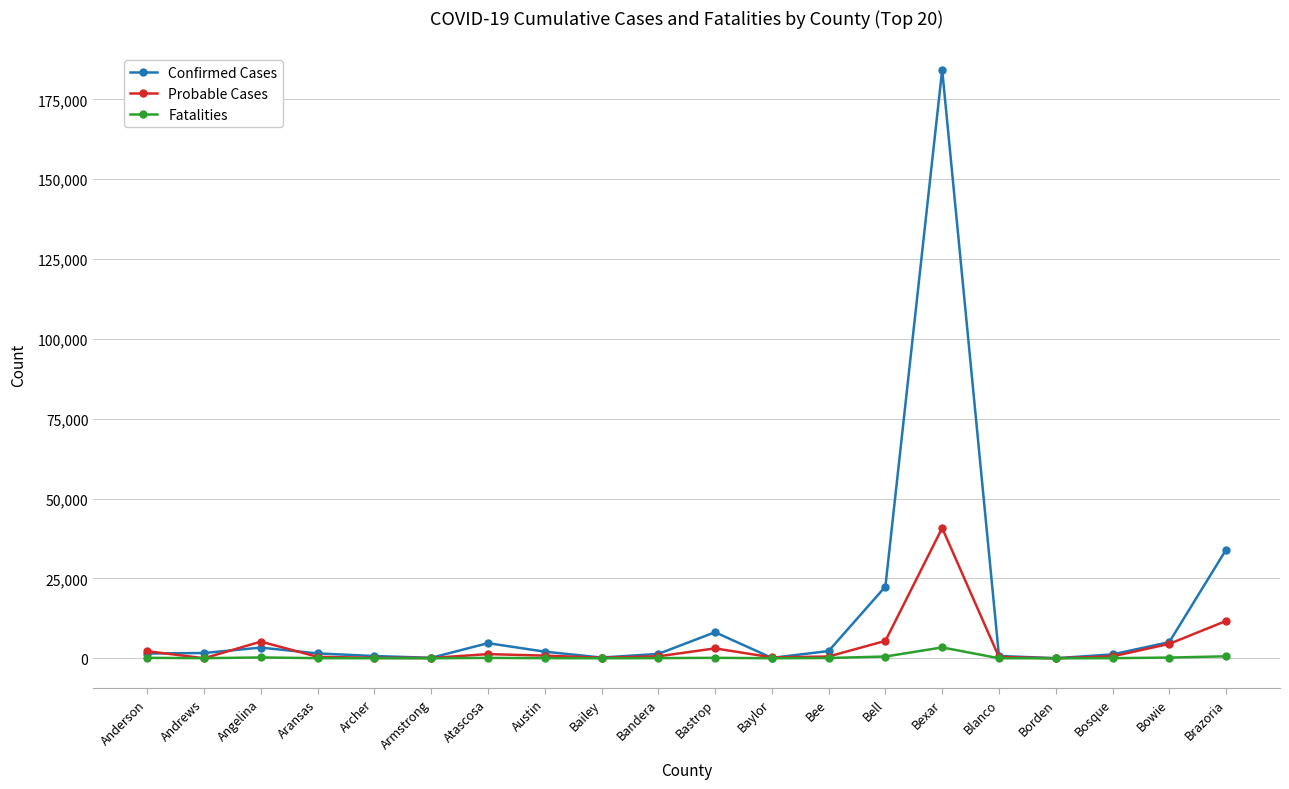

Which series has the widest spread of values?

Confirmed Cases